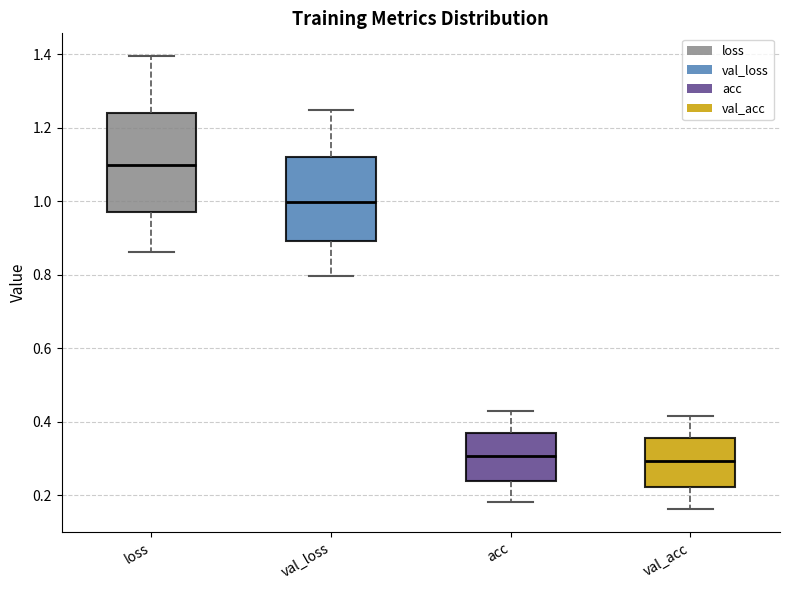

Reading left to right, read every box against the y-axis: the position of its median line, the range the box covers, and the ends of its whiskers. The values are not printed on the chart, so give them approximately, as read against the axis.

loss: median 1.10, box 0.98 to 1.24, whiskers 0.86 to 1.40
val_loss: median 1.00, box 0.90 to 1.12, whiskers 0.80 to 1.24
acc: median 0.30, box 0.24 to 0.36, whiskers 0.18 to 0.42
val_acc: median 0.30, box 0.22 to 0.36, whiskers 0.16 to 0.42